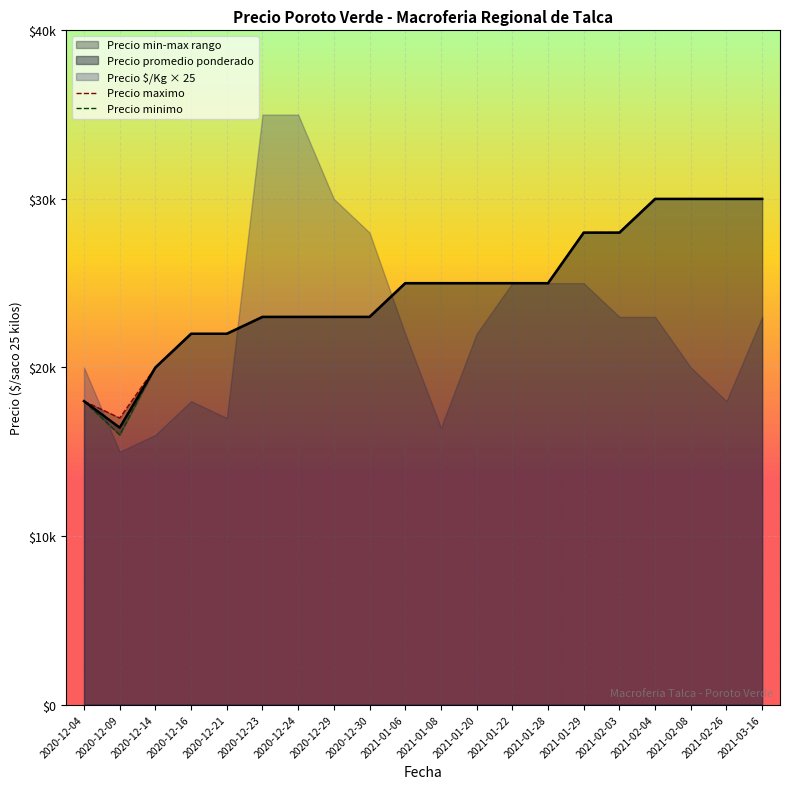

True or false: Precio maximo and Precio minimo intersect in this chart.

False